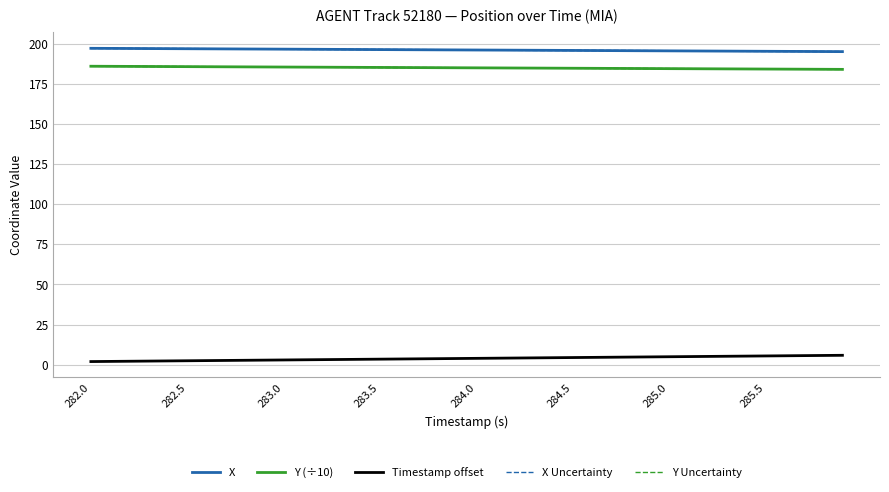

Does the chart display data point markers on the line(s)?

No